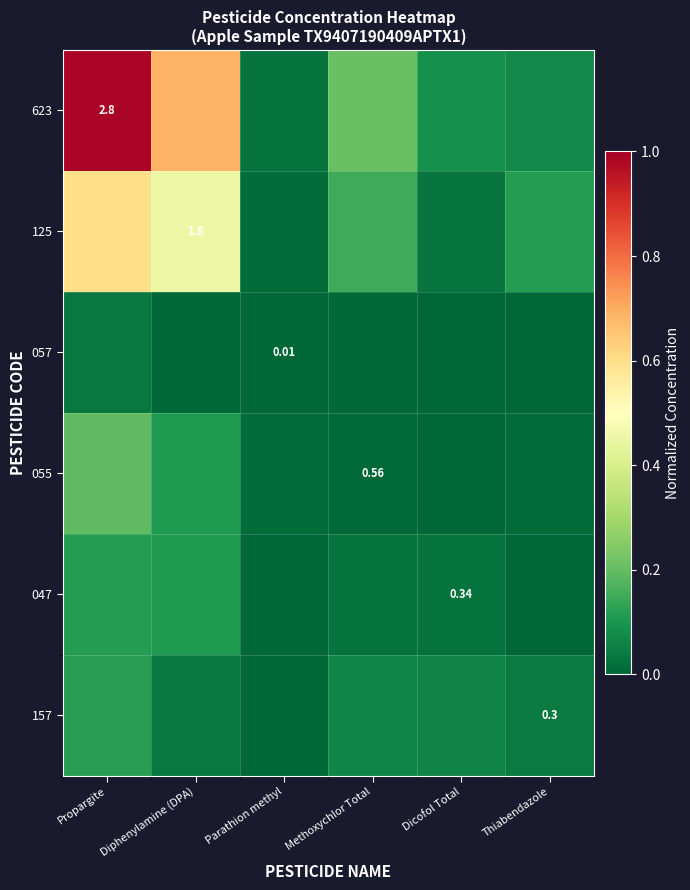

At which category does the chart reach its minimum across all series?

Diphenylamine (DPA)